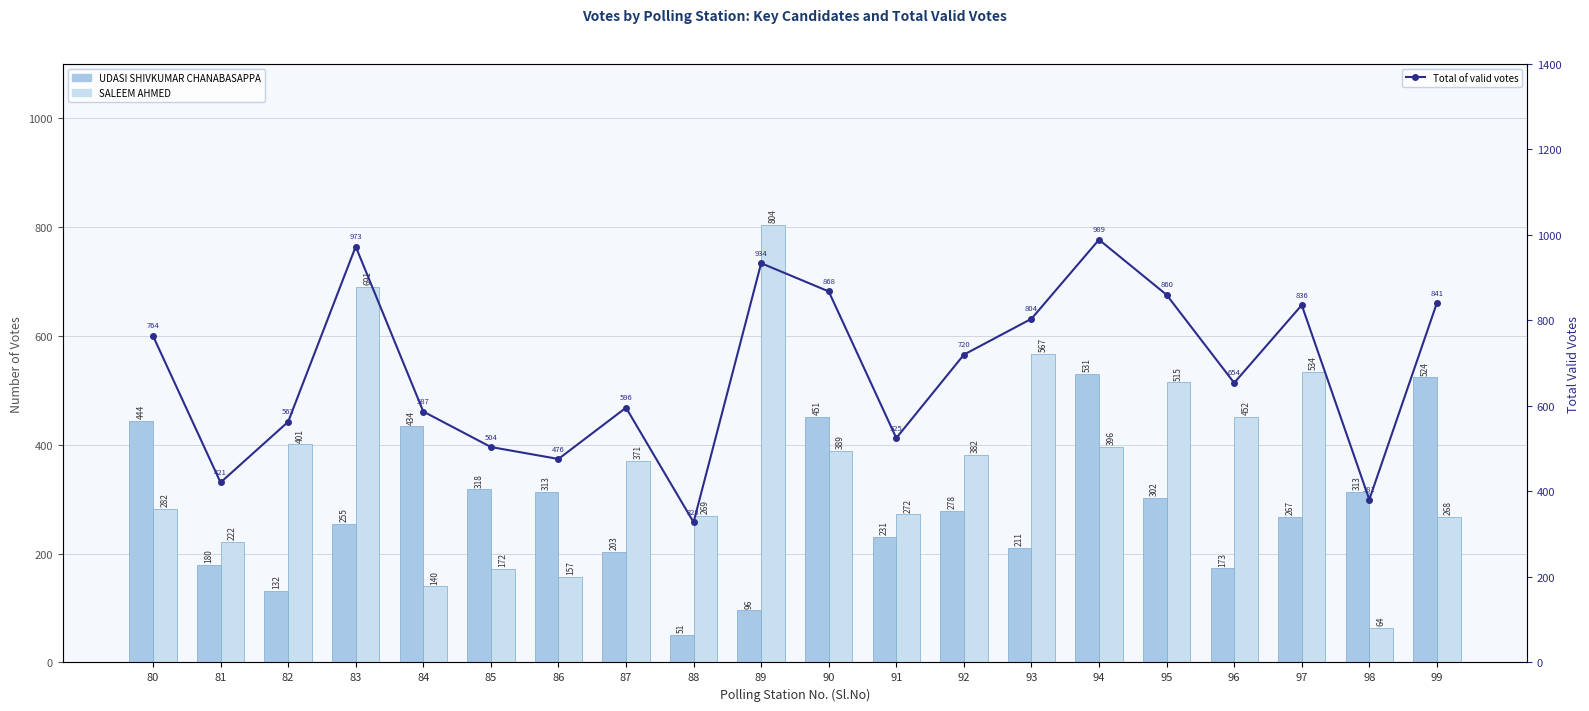

Reading left to right, list all the values displayed in this chart.

UDASI SHIVKUMAR CHANABASAPPA: 444	180	132	255	434	318	313	203	51	96	451	231	278	211	531	302	173	267	313	524
SALEEM AHMED: 282	222	401	691	140	172	157	371	269	804	389	272	382	567	396	515	452	534	64	268
Total of valid votes: 764	421	563	973	587	504	476	596	328	934	868	525	720	804	989	860	654	836	381	841